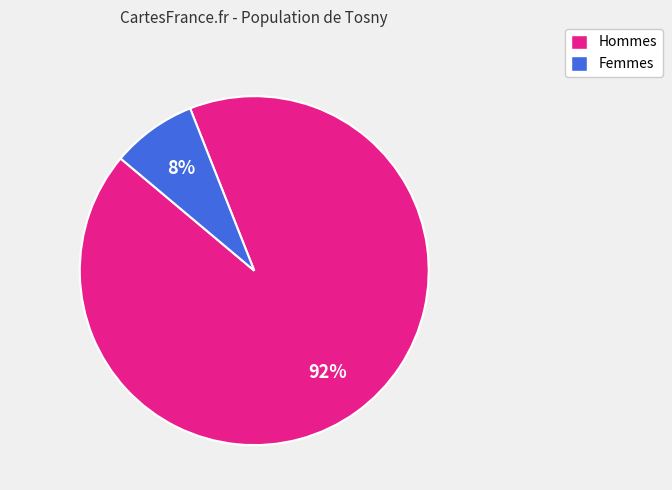

To the nearest percent, what is the difference between the largest and smallest slice percentages?

84%